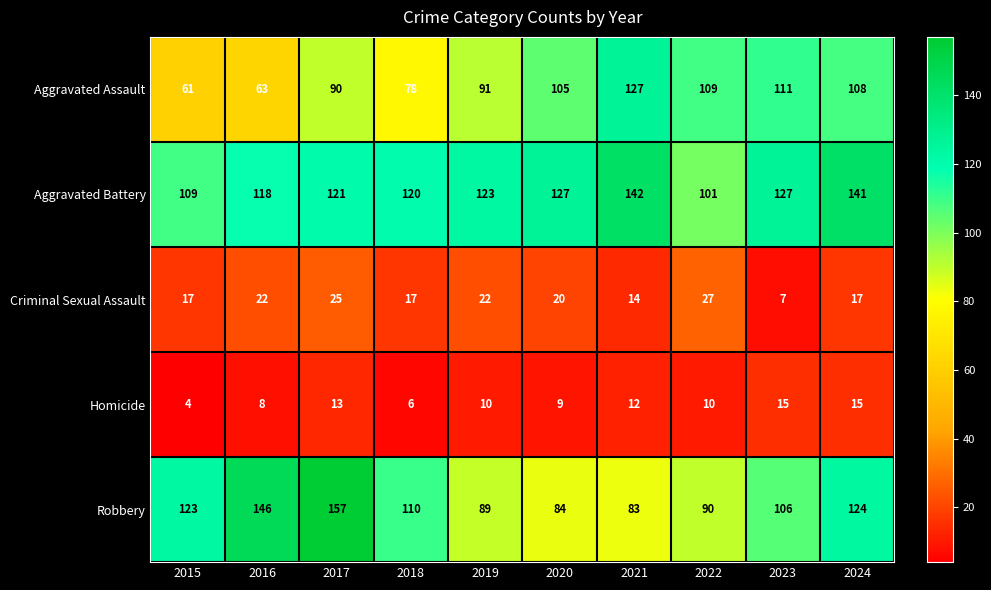

What is the difference between the Aggravated Assault values at 2021 and 2015?

66